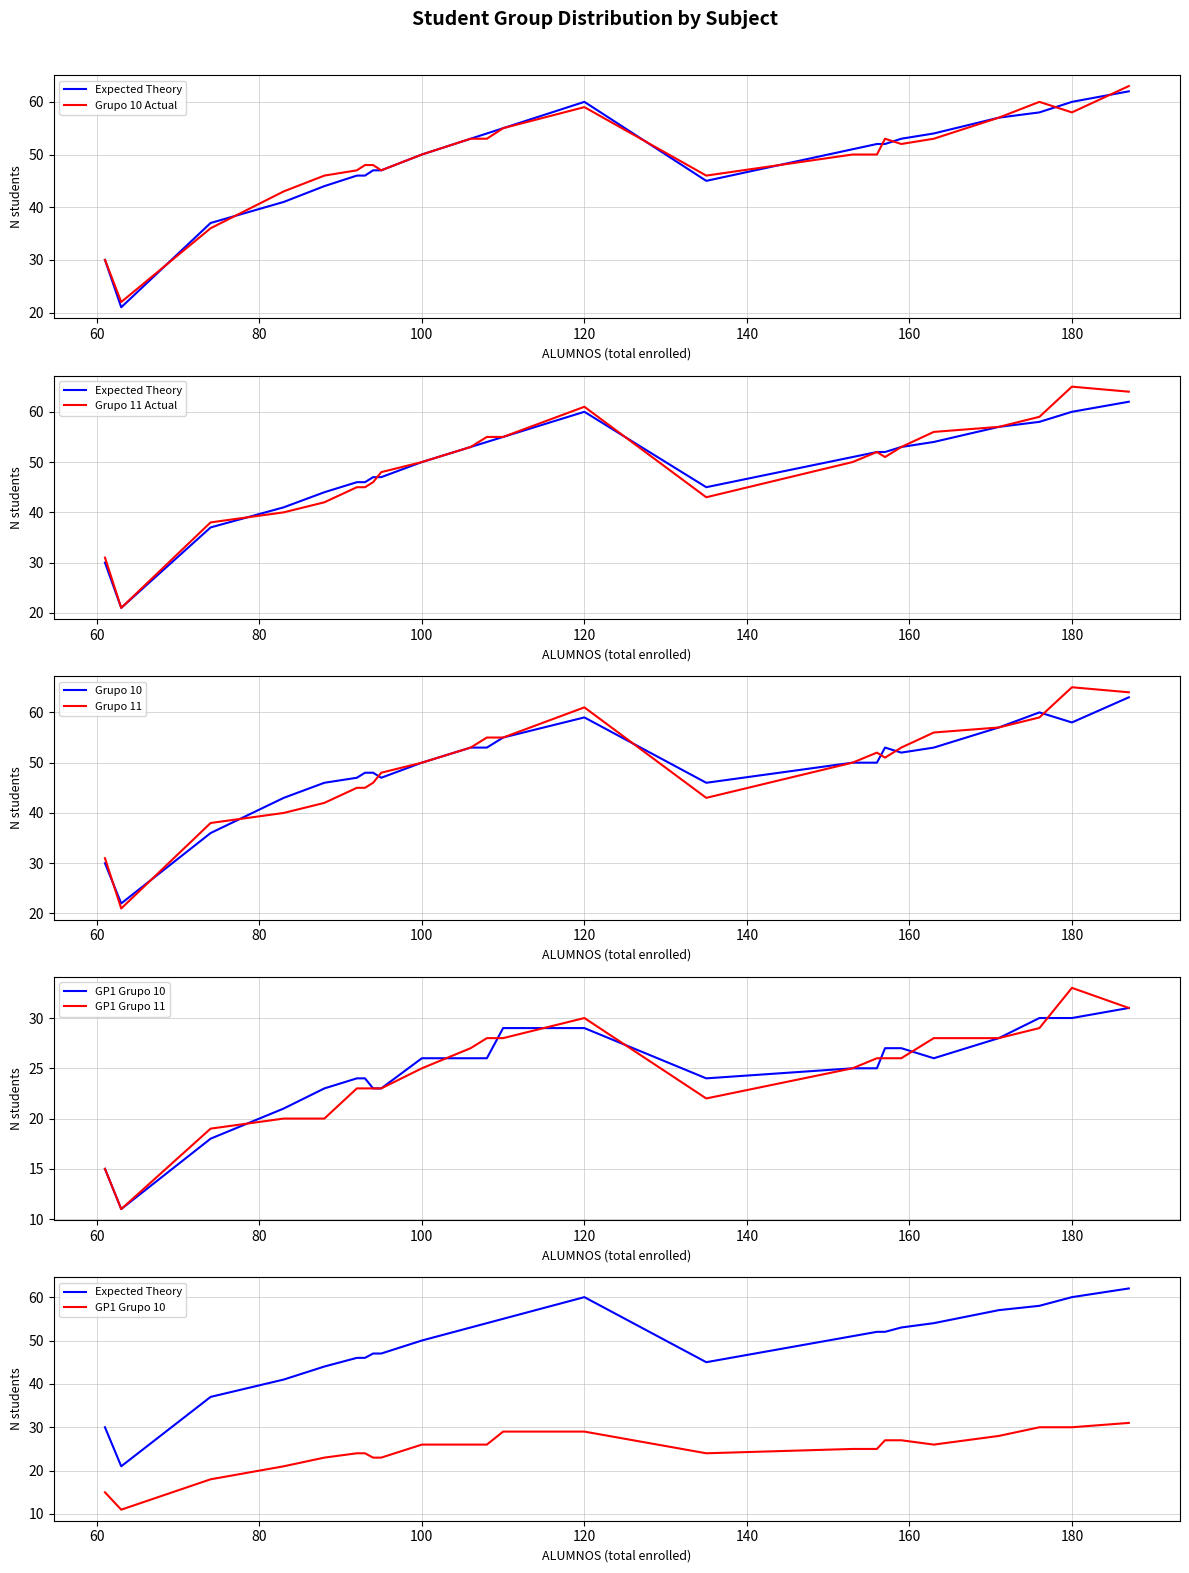

What is the minimum value for GRUPO 11?

21